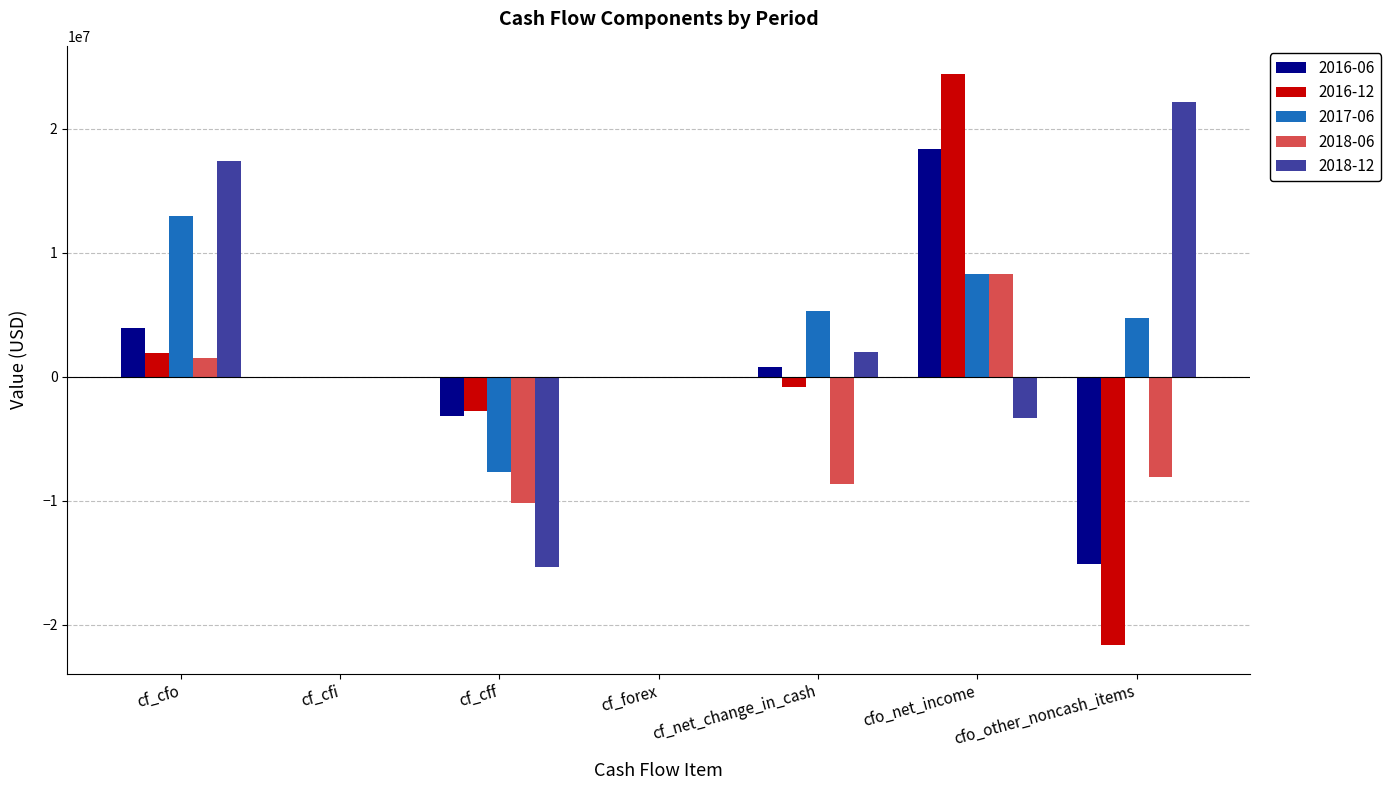

Is it true that 2018-06 equals 0 at cf_cfi?

True